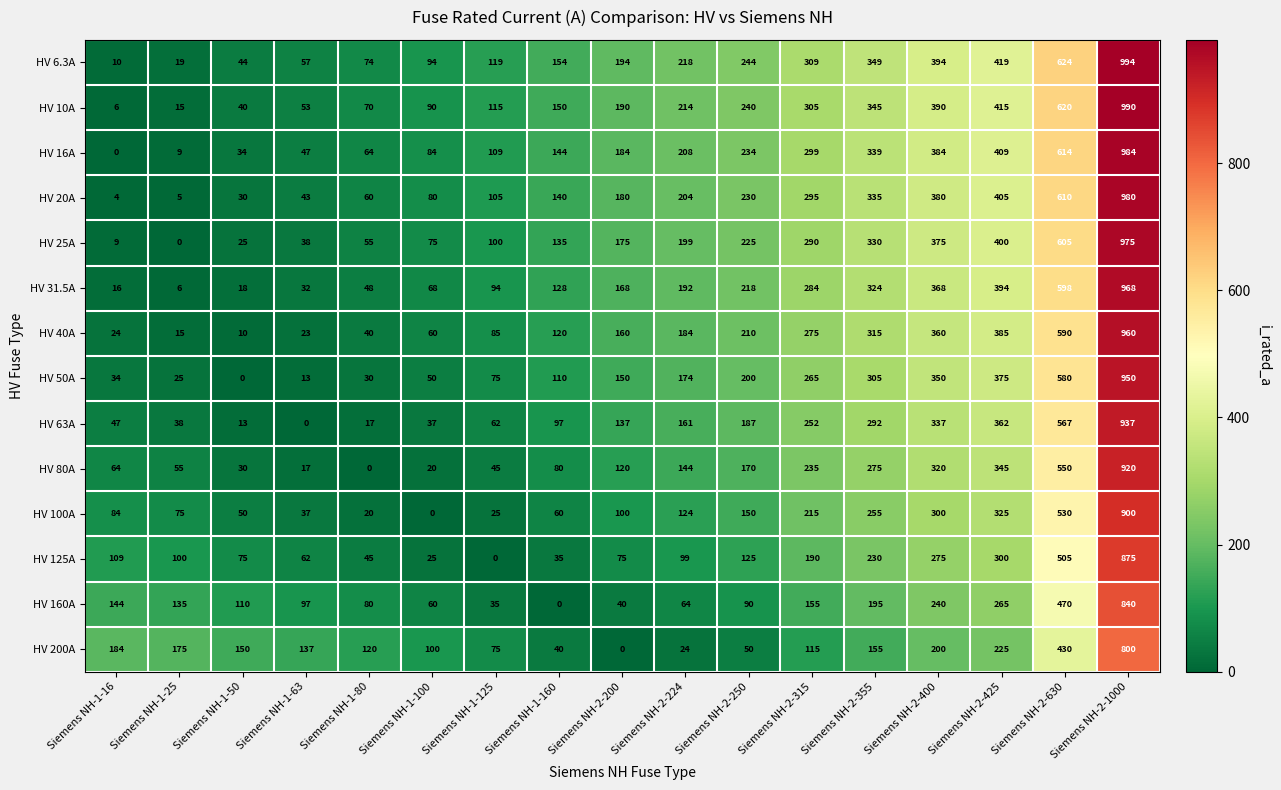

What is the difference between the maximum and second lowest values in the HV 125A series?

850